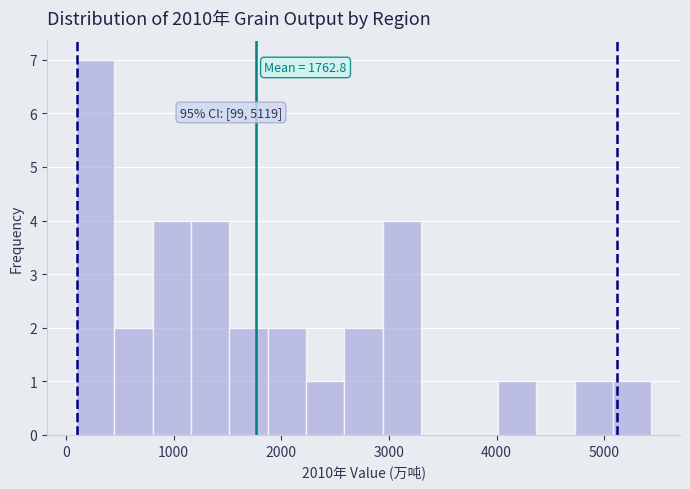

Read against the x-axis, roughly where is the centre of the tallest bar?

300